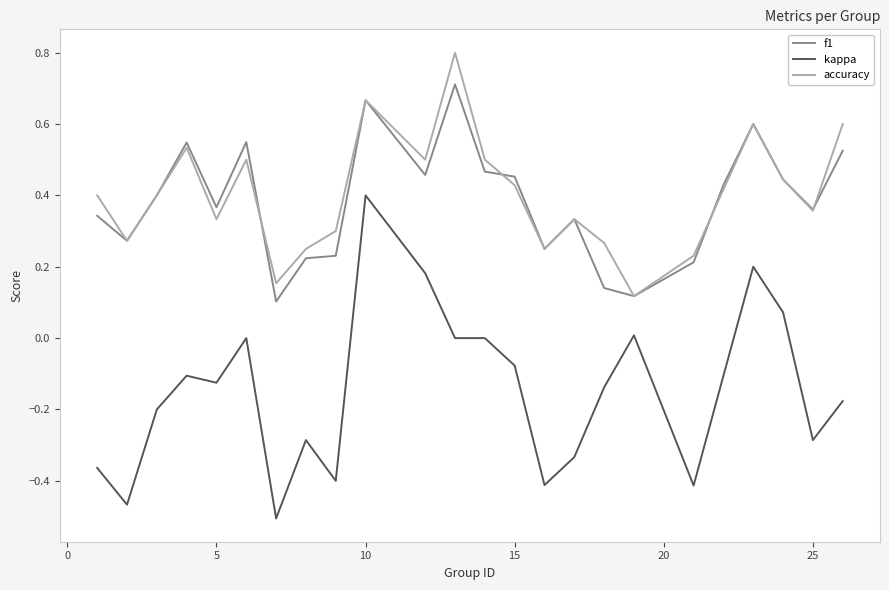

Rank the series by their maximum value, from lowest to highest.

kappa, f1, accuracy